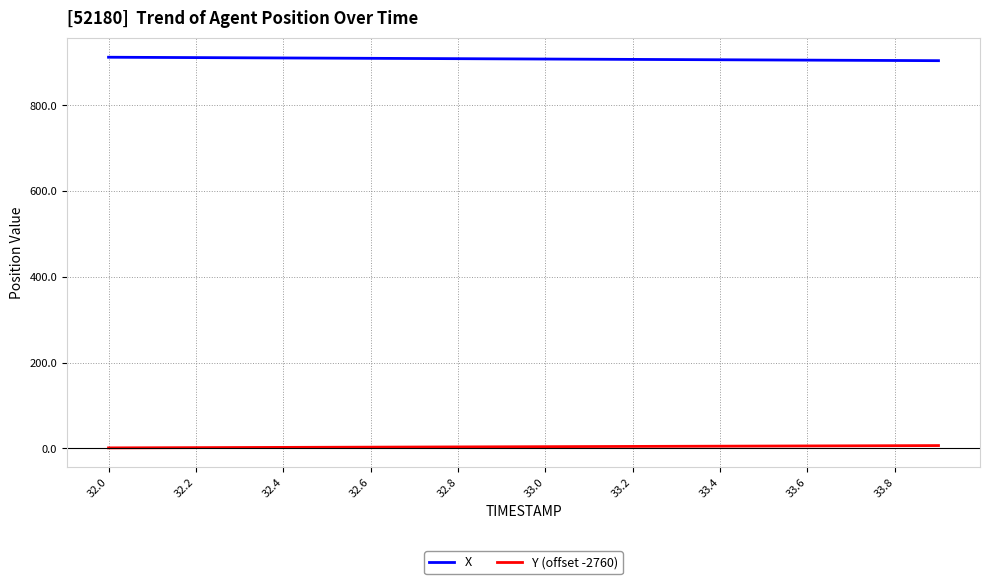

Which series has the largest total across all categories?

X